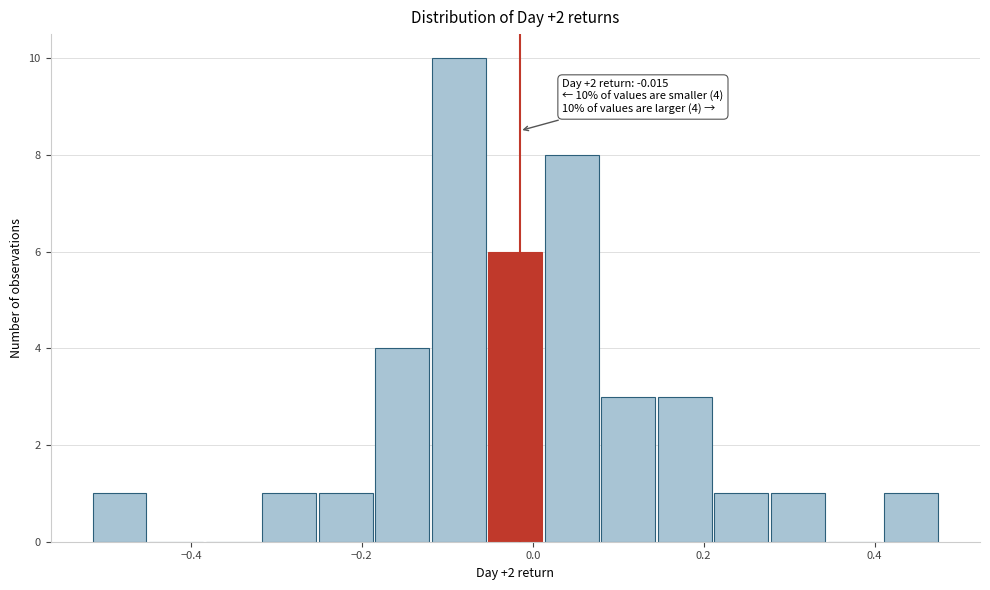

Read against the x-axis, roughly where is the centre of the tallest bar?

-0.08